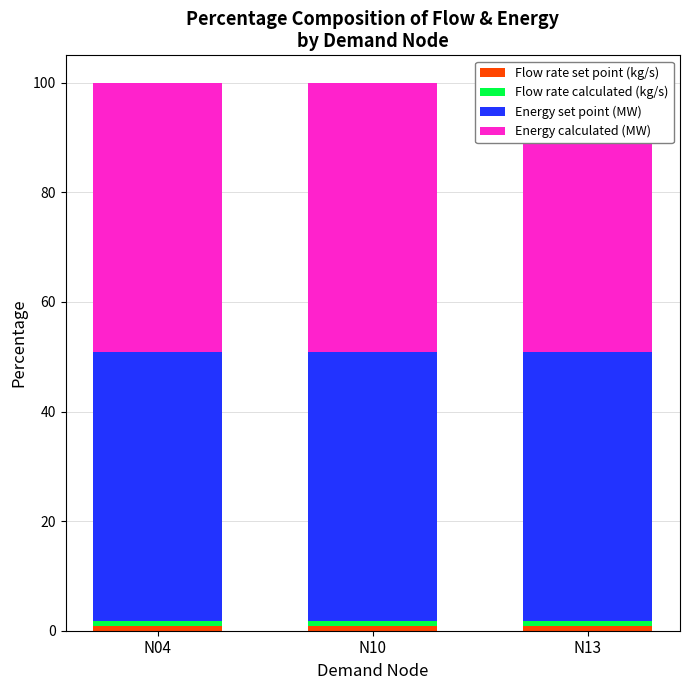

At which label does Energy calculated (MW) reach its peak?

N04